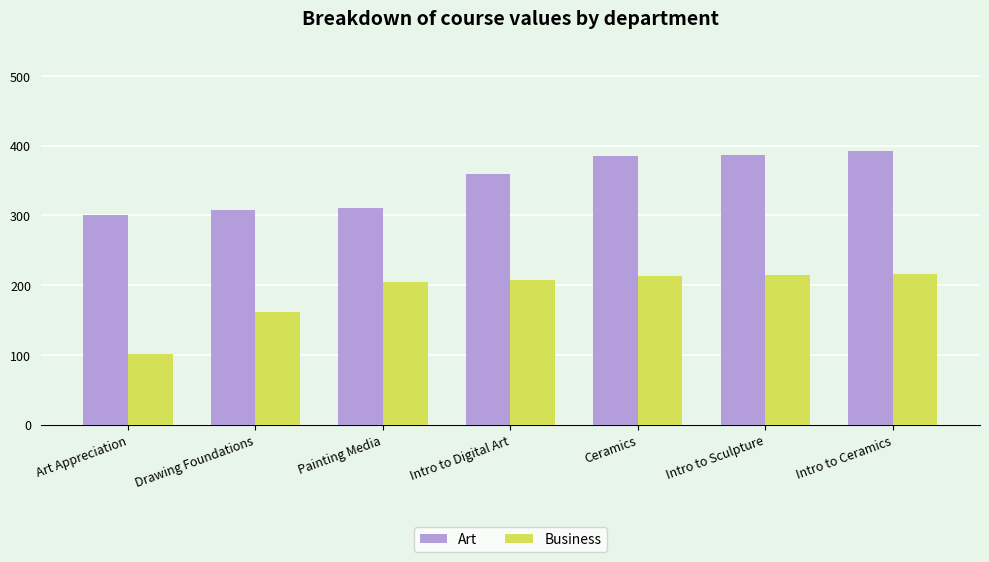

What is the total value across all series at Intro to Digital Art?

567